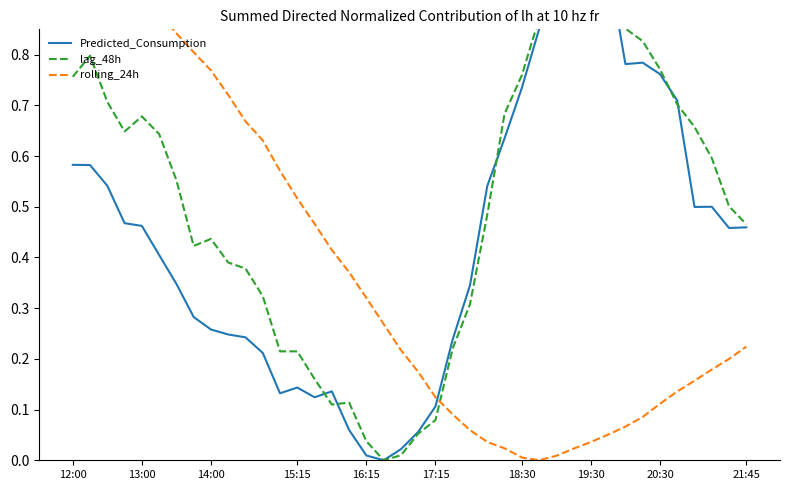

Which series ends up on top after the final intersection of rolling_24h and Predicted_Consumption?

Predicted_Consumption